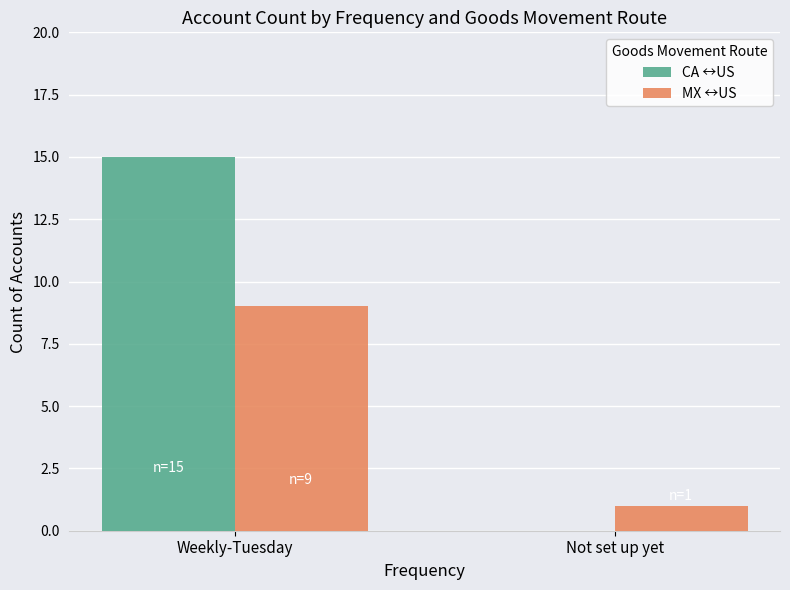

What is the approximate value of MX ↔US at Not set up yet?

1